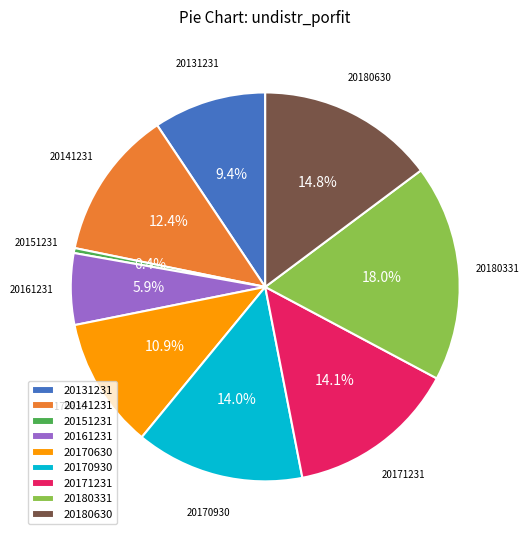

What is the total percentage of 20180630 and 20180331?

32.8%